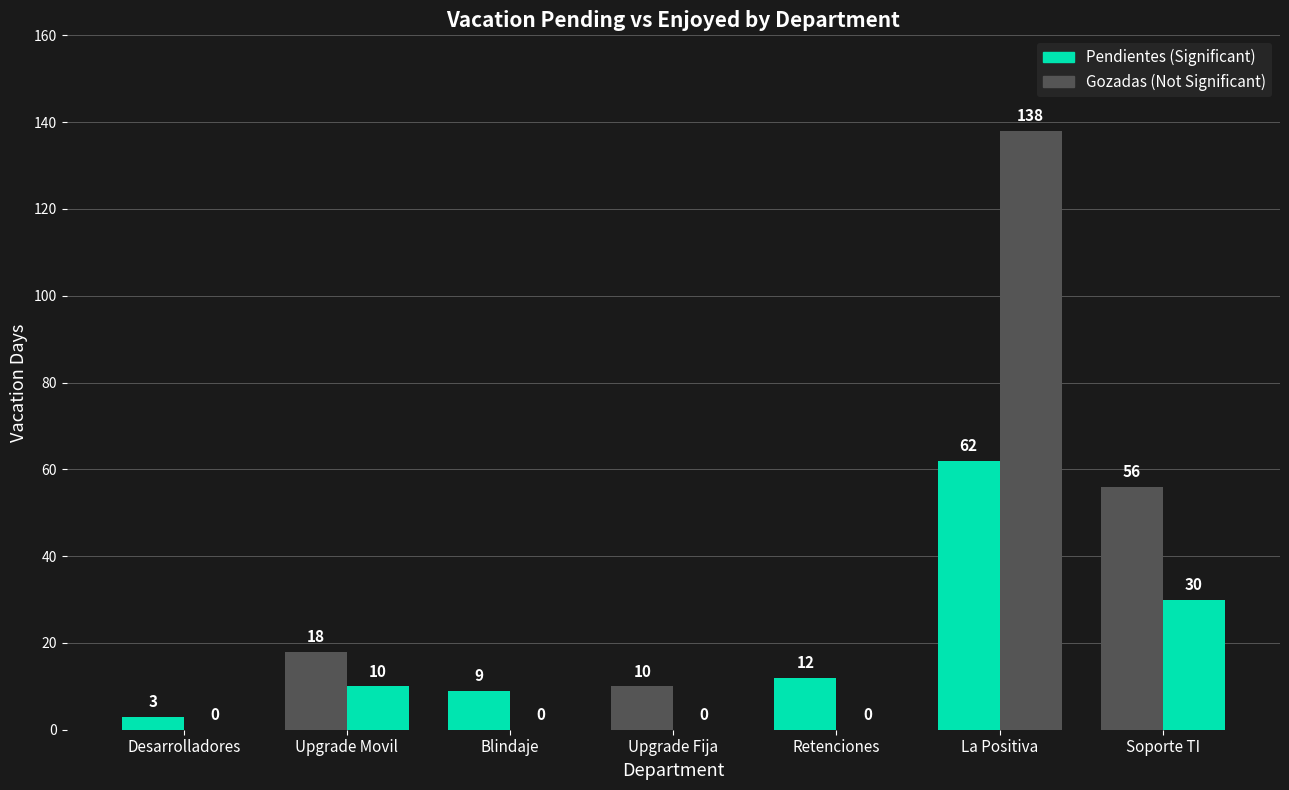

Reading right to left, what are all the values shown in this chart?

Pendientes: SOPORTE TI=56	LA POSITIVA: BACKOFFICE EMISION=62	CLARO: RETENCIONES INBOUND=12	CLARO: UPGRADE FIJA=10	BLINDAJE- CONTACTADOS=9	CLARO: UPGRADE MOVIL=18	CLARO: DESARROLLADORES=3
Gozadas: SOPORTE TI=30	LA POSITIVA: BACKOFFICE EMISION=138	CLARO: RETENCIONES INBOUND=0	CLARO: UPGRADE FIJA=0	BLINDAJE- CONTACTADOS=0	CLARO: UPGRADE MOVIL=10	CLARO: DESARROLLADORES=0